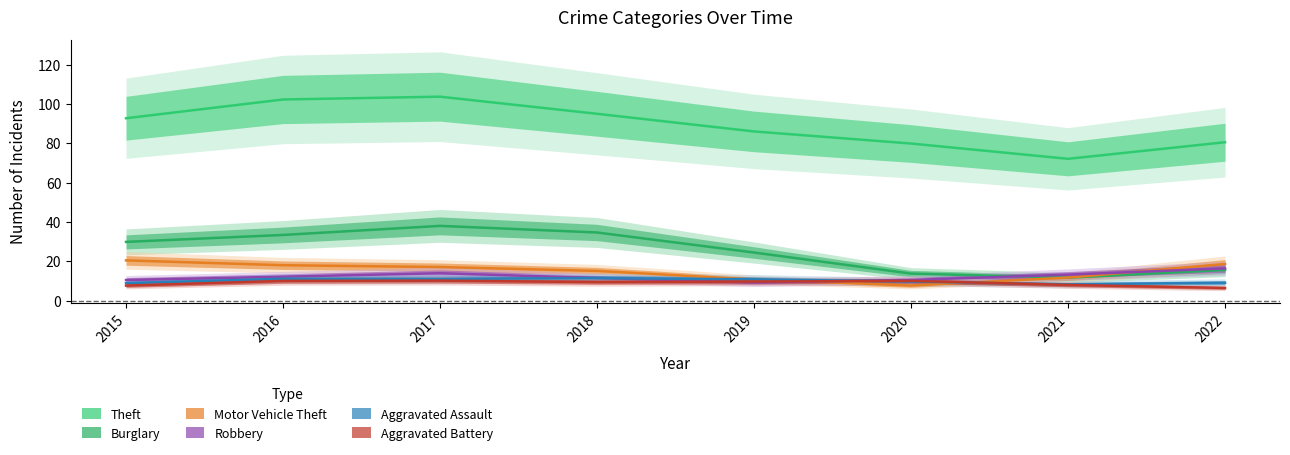

Where is the first local maximum for Aggravated Assault?

2016